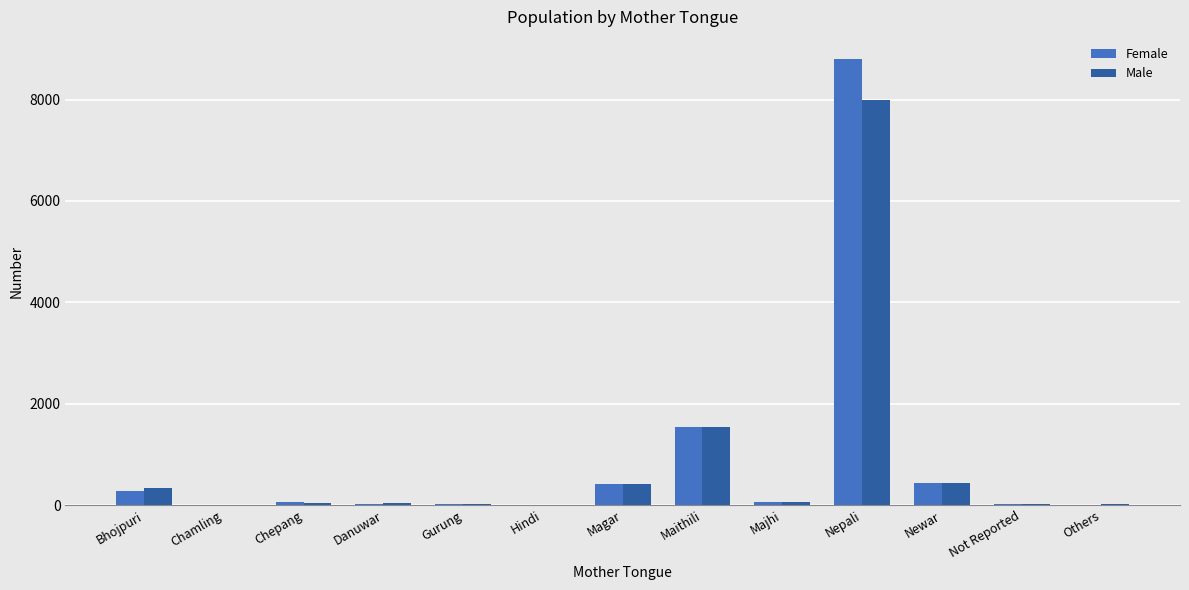

True or false: Female has a value of 5580 at Nepali.

False